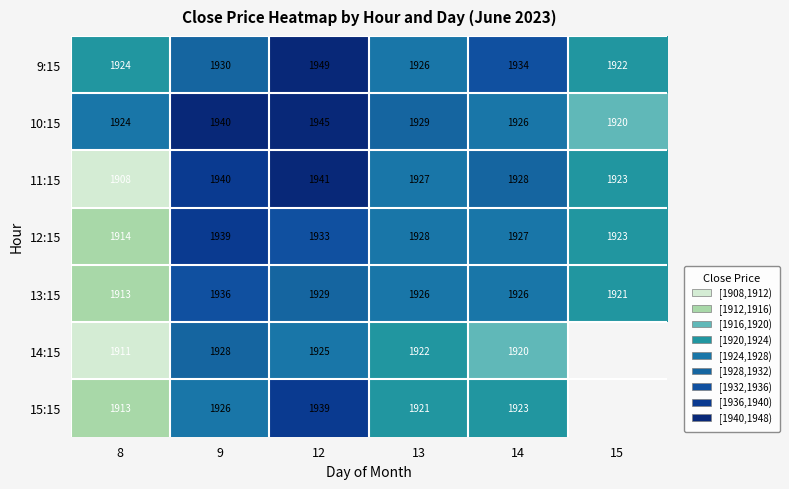

At which category does the chart reach its peak across all series?

12